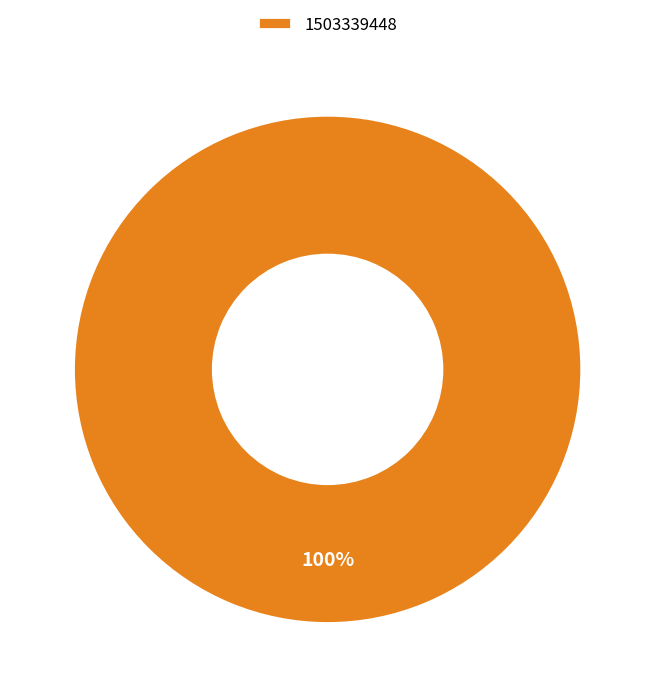

Is it true that 1503339448 is 88% of the pie?

False